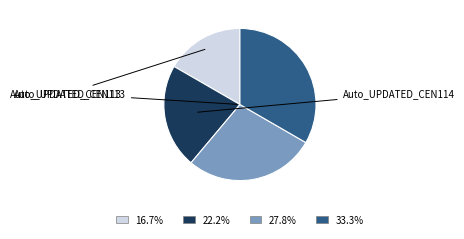

Is there a majority slice in this chart?

No